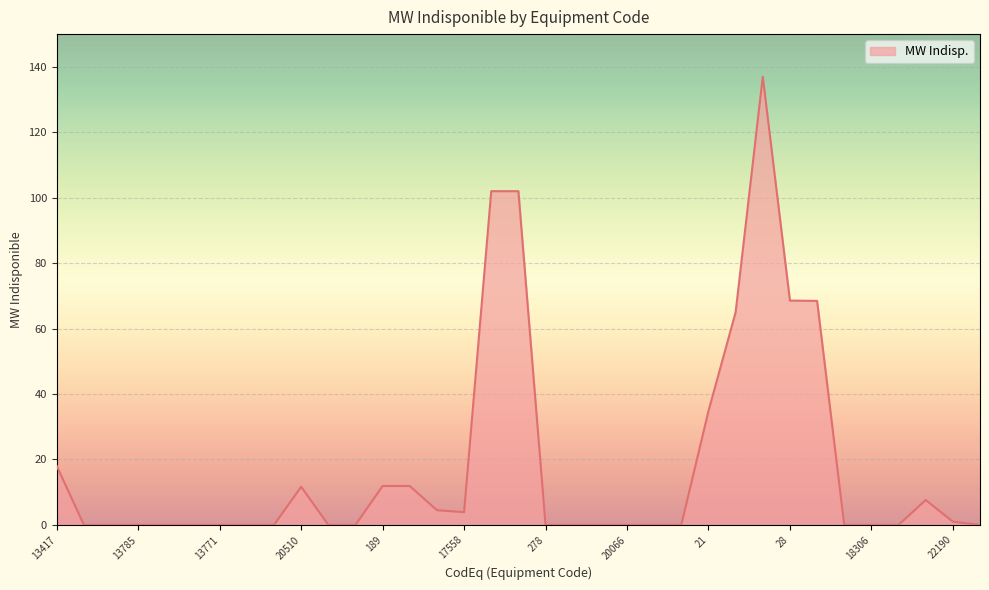

What is the greatest value displayed?

137.0